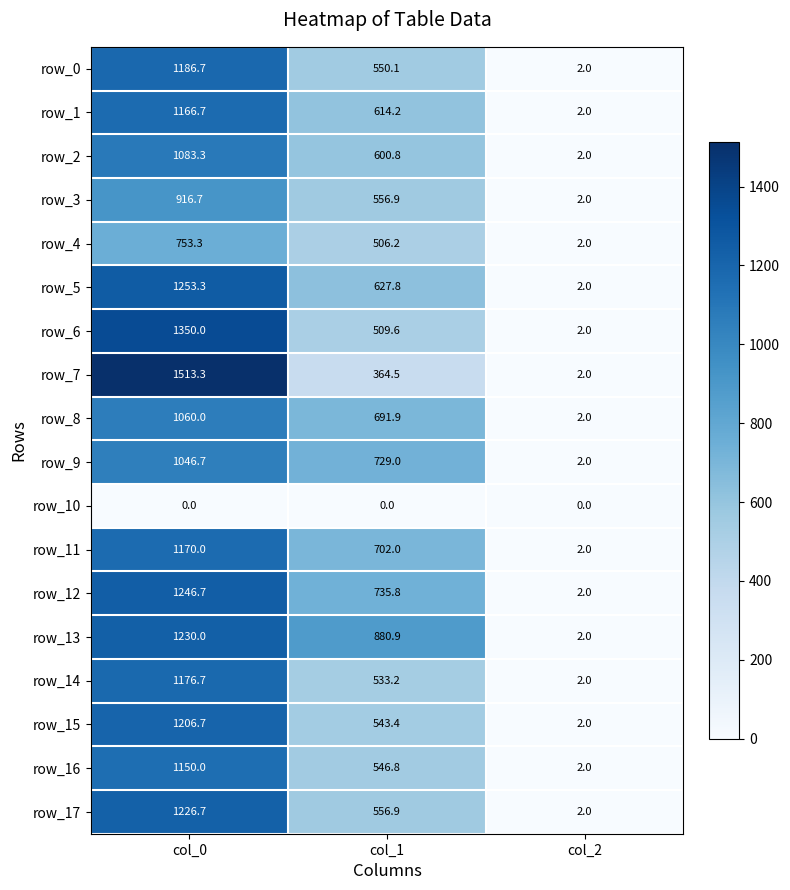

Is it true that row_5 equals 627.8 at col_1?

True